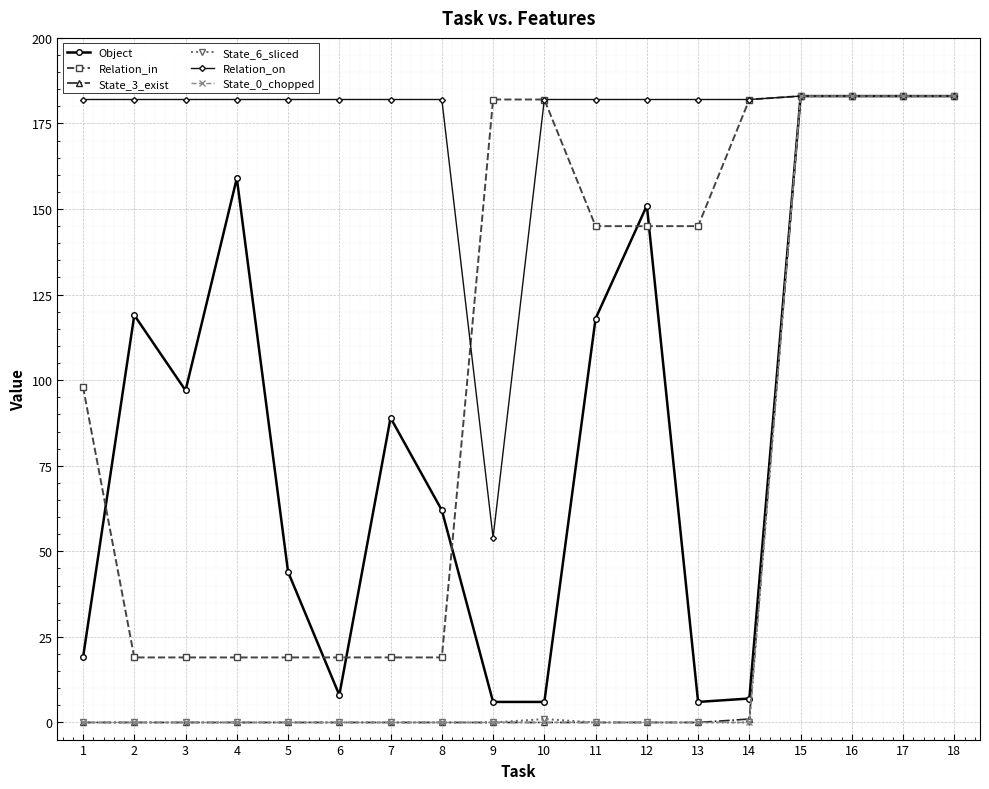

Is the value of Relation_in at 8 greater than the value of State_6_sliced at 8?

Yes